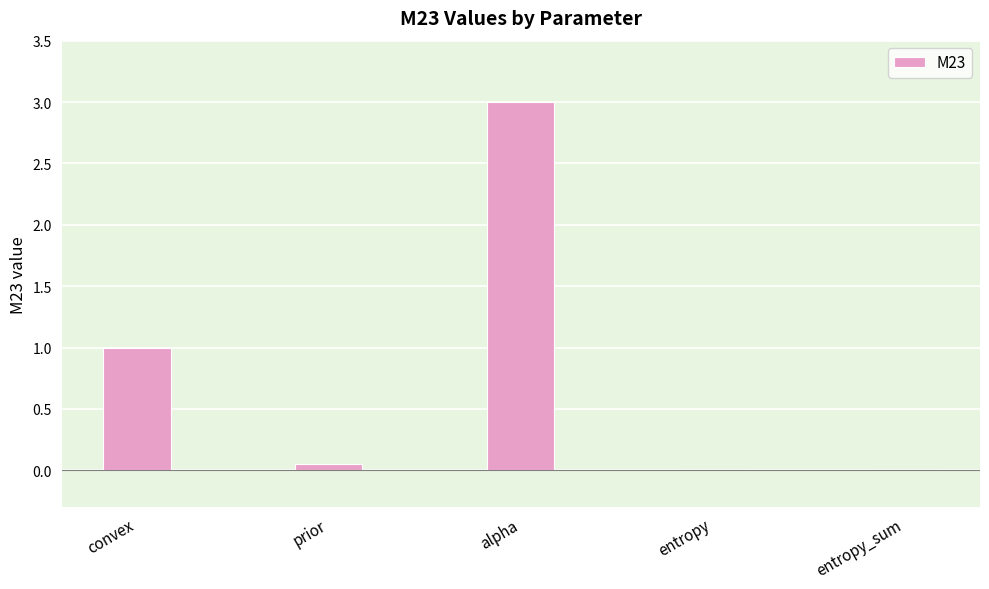

What is the sum of the values at alpha and entropy?

3.0